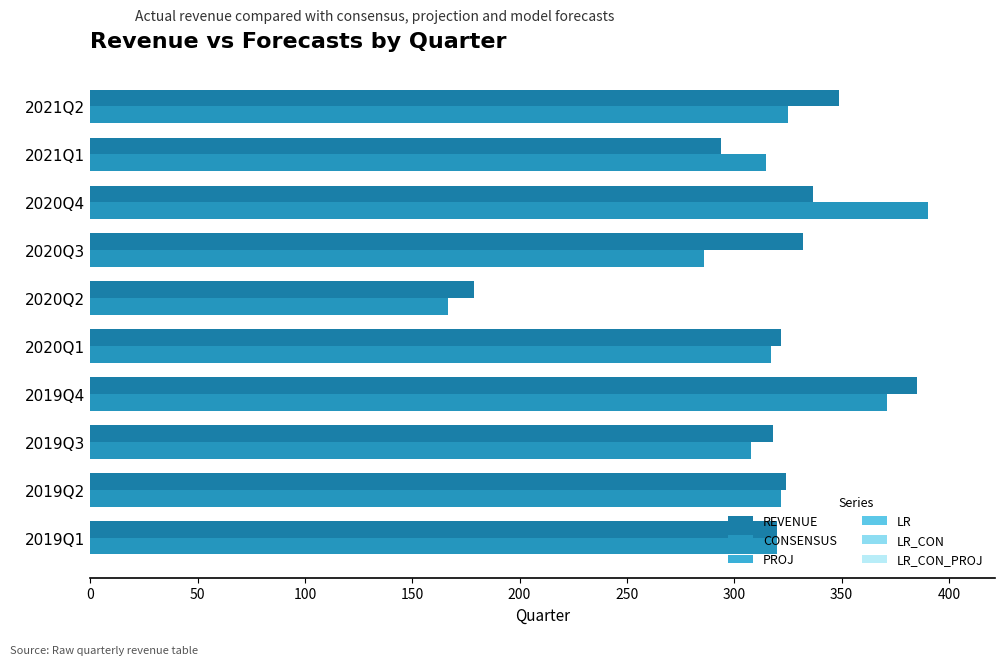

How many series are shown in this chart?

2